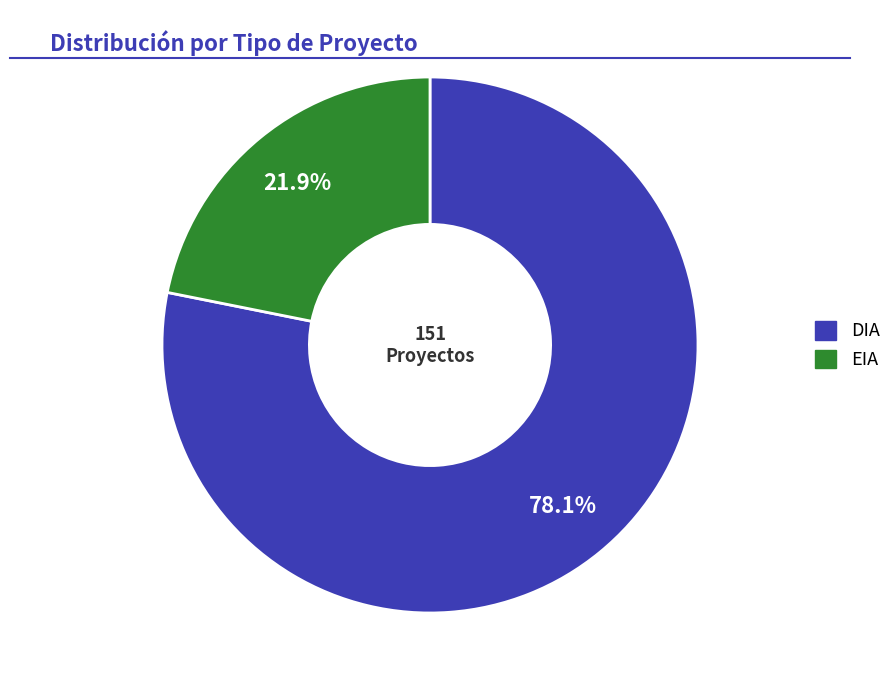

How many slices are in this pie chart?

2